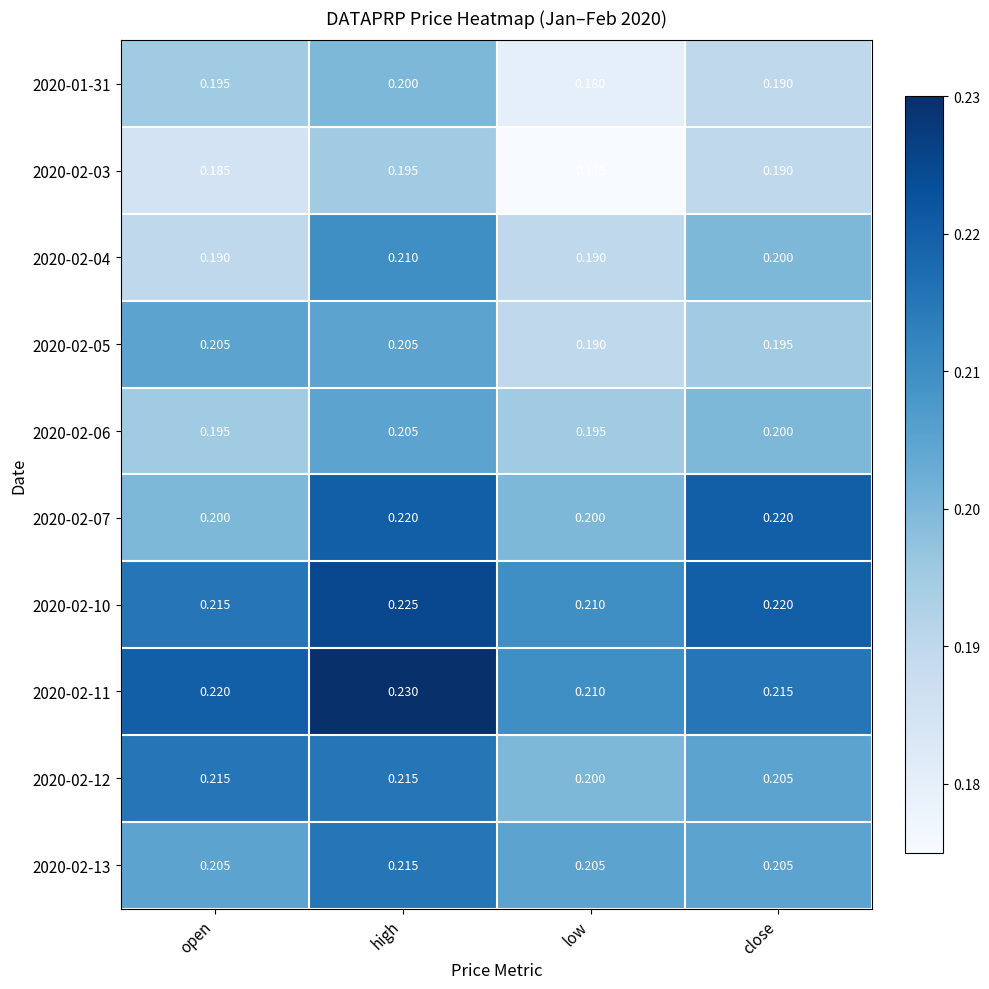

Where is 2020-02-11 nearest to the value 0?

low